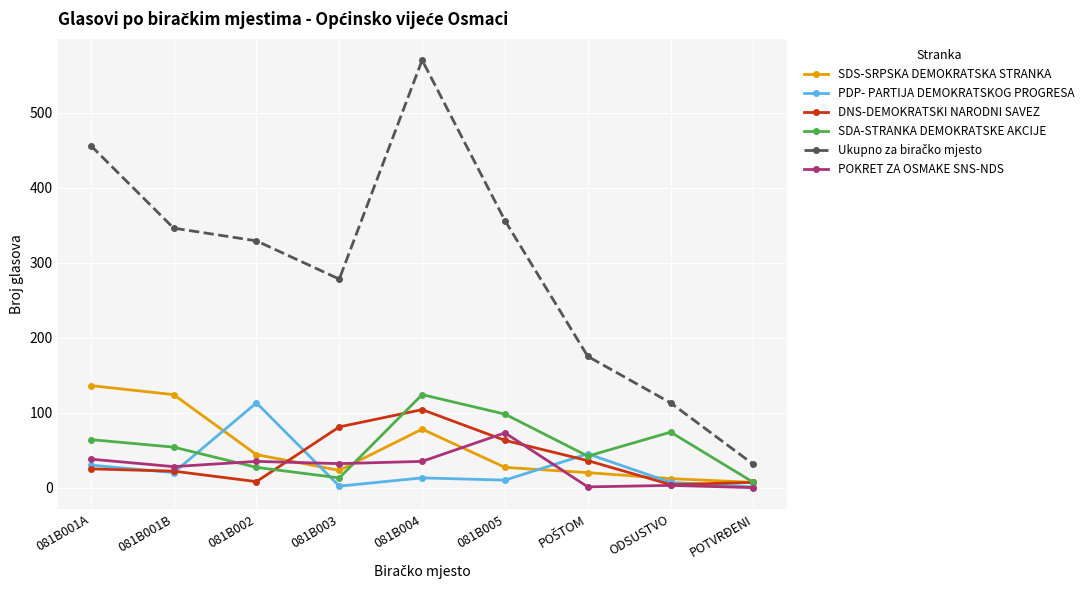

At which category does SDA-STRANKA DEMOKRATSKE AKCIJE reach its first local valley?

081B003